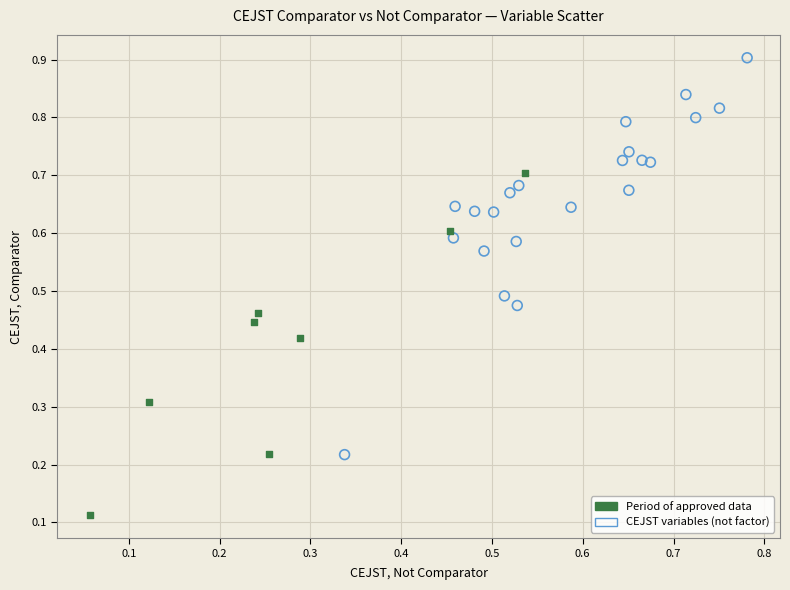

Which series contains the lowest Y value?

Period of approved data